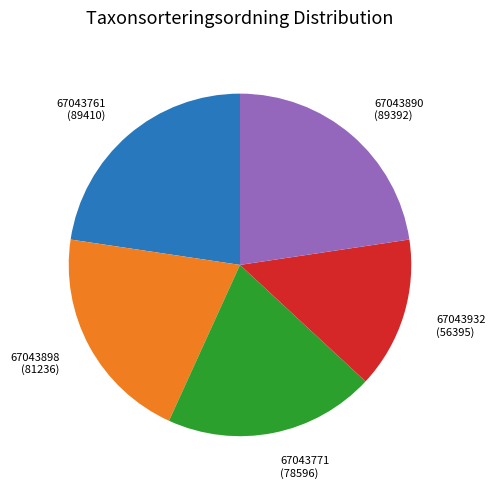

Does any single category account for the majority?

No